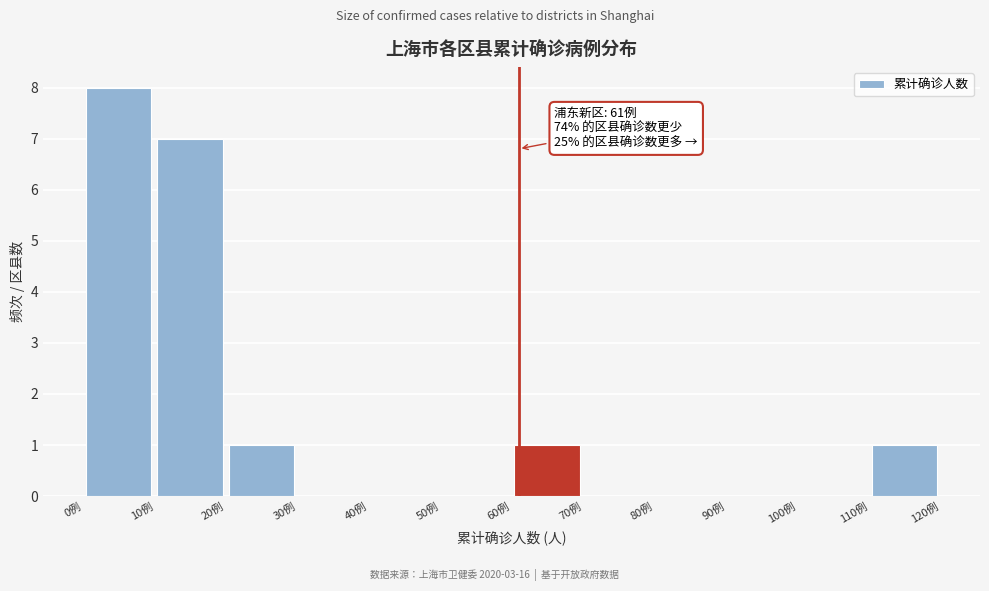

Which range on the x-axis has the tallest bar?

0 to 10